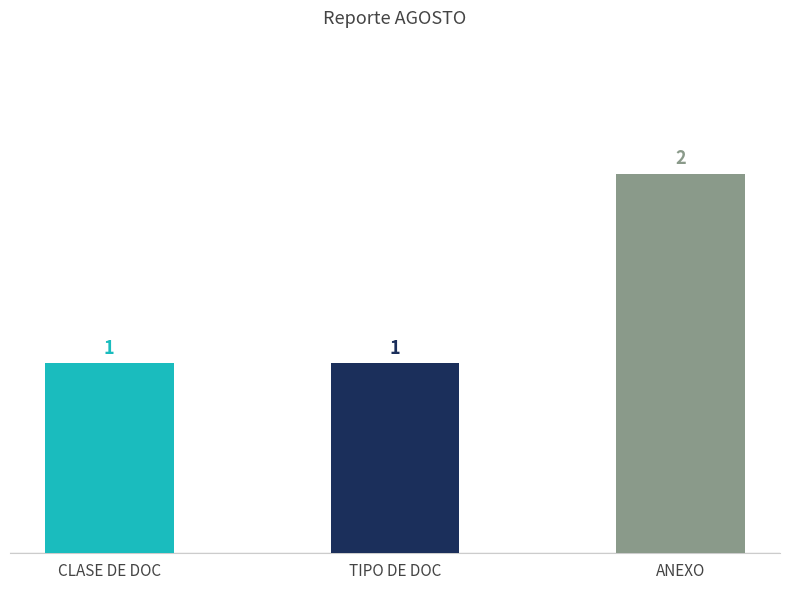

Reading right to left, extract all data points from this chart.

2	1	1